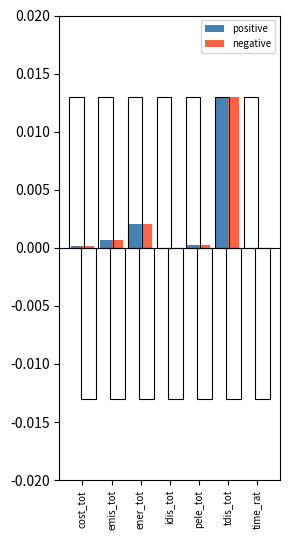

Does the chart contain any negative values?

No